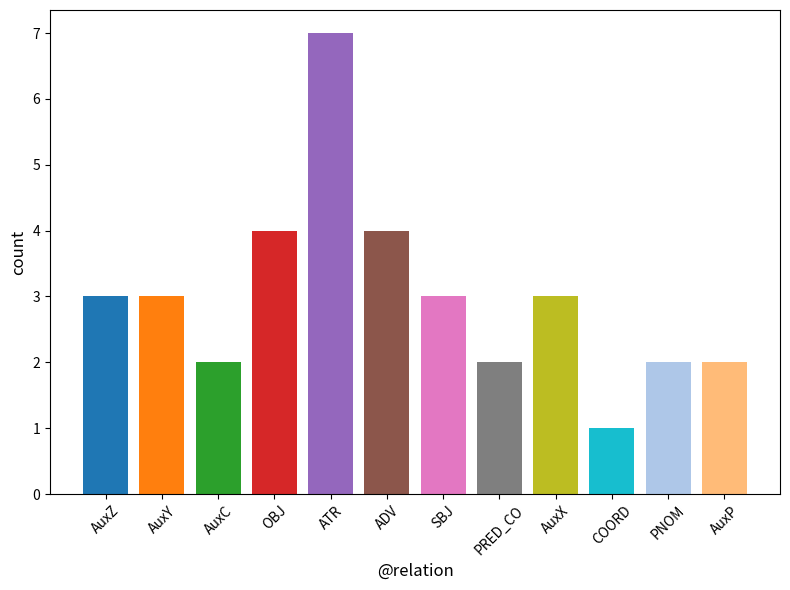

Are the bars grouped side by side (vs. stacked)?

No